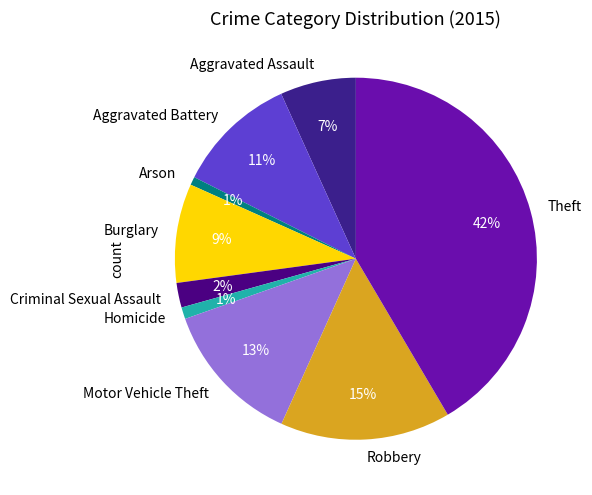

To the nearest percent, what is the difference between the largest and smallest slice percentages?

41%